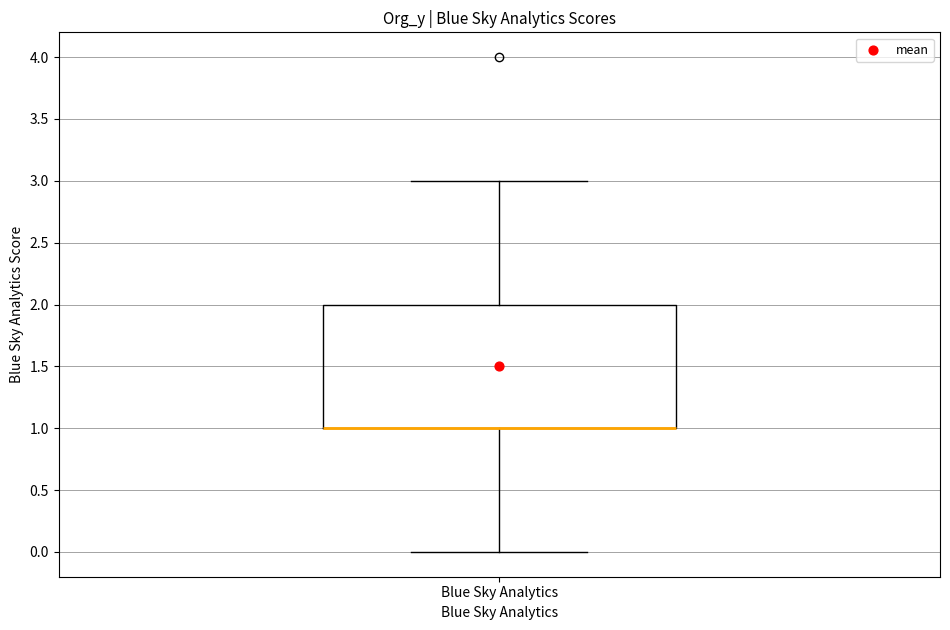

Read this box plot against the y-axis: the position of the median line, the range covered by the box, and the ends of both whiskers. The values are not printed on the chart, so give them approximately, as read against the axis.

median 1 (drawn on the box's lower edge), box 1 to 2, whiskers 0 to 3